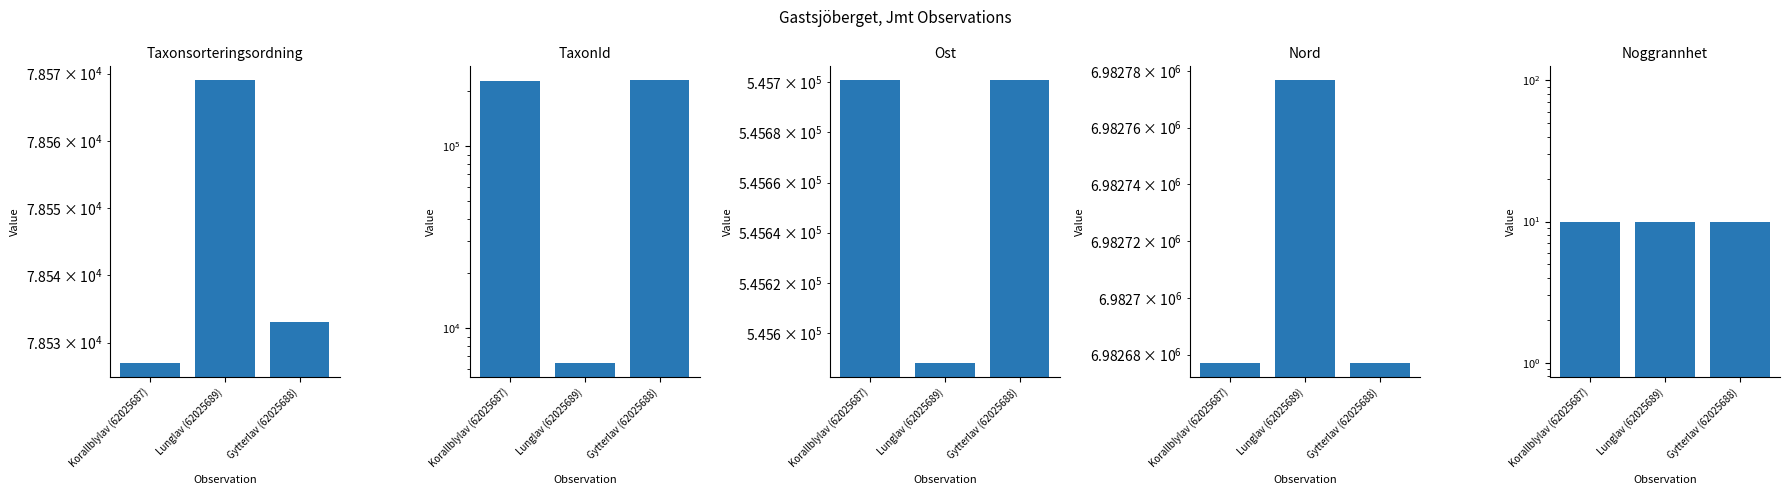

What are all the series names shown in the legend?

Taxonsorteringsordning, TaxonId, Ost, Nord, Noggrannhet